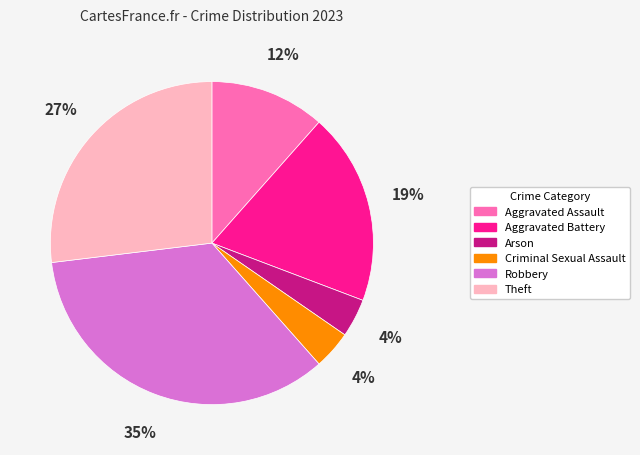

Which slice is the largest?

Robbery